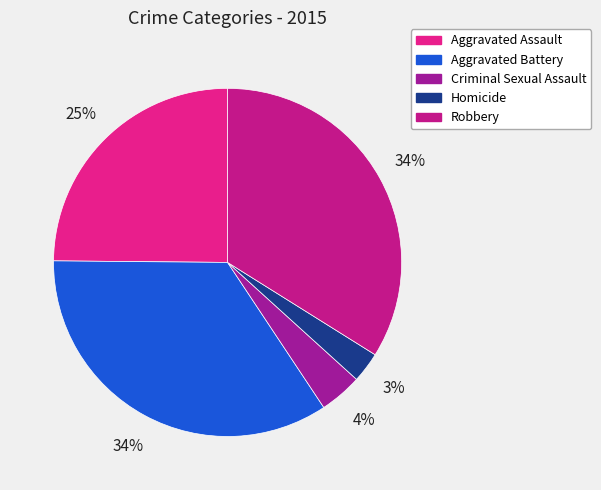

Rank the categories by value from lowest to highest.

Homicide, Criminal Sexual Assault, Aggravated Assault, Robbery, Aggravated Battery